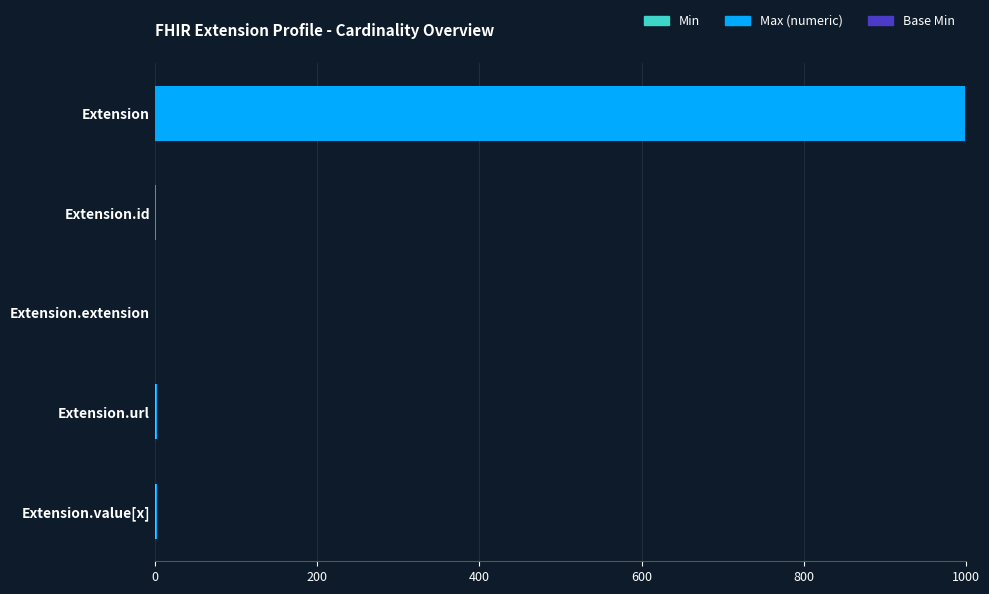

At which category is the sum across all series the highest?

Extension